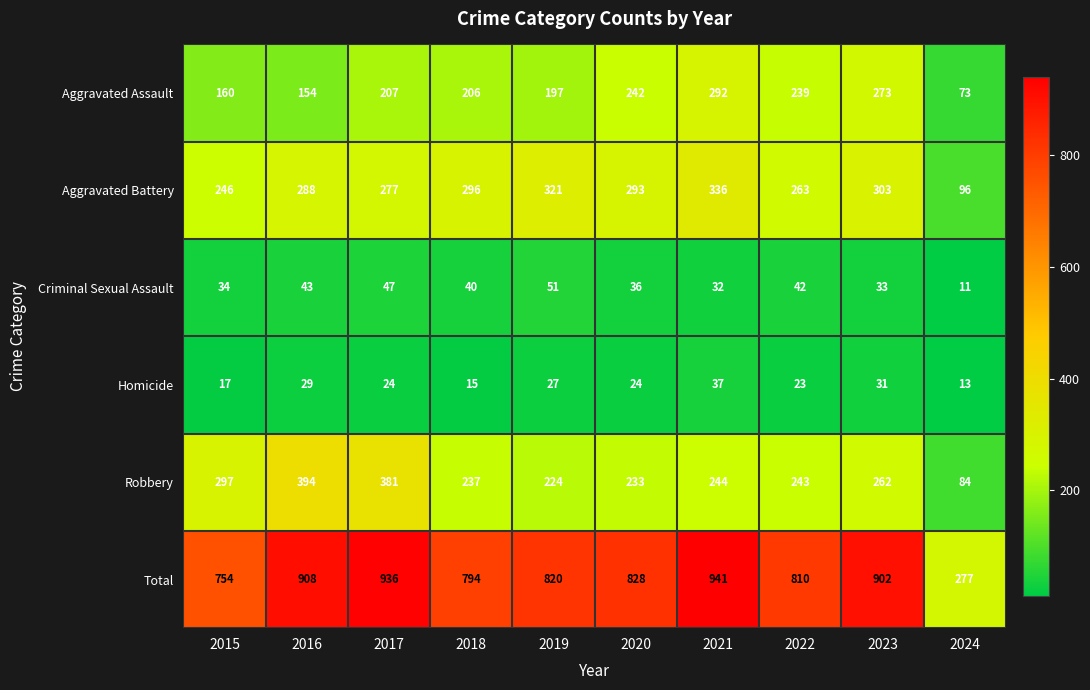

How many distinct data groups are displayed?

6